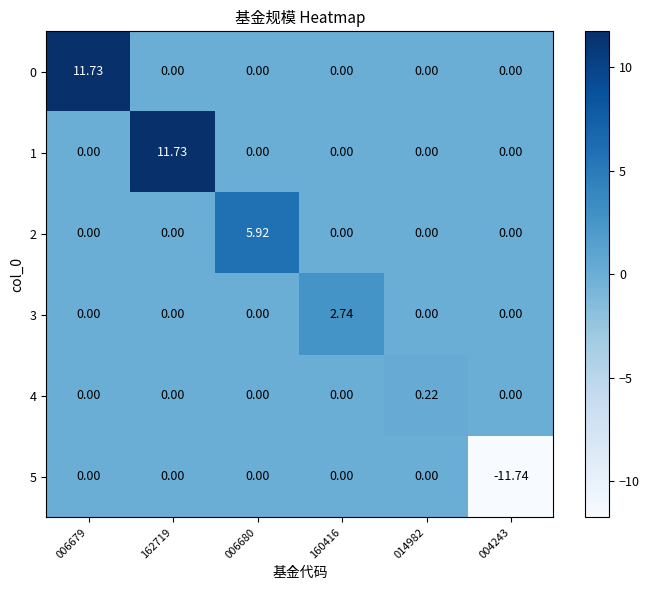

How many distinct data groups are displayed?

6